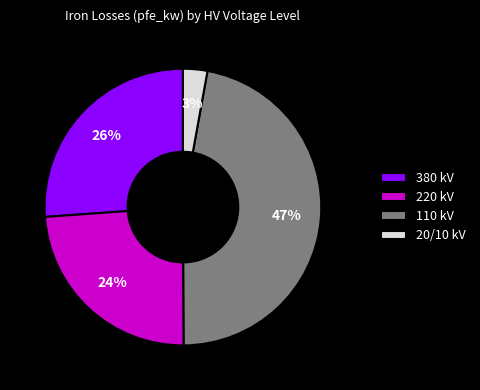

To the nearest percent, what is the difference between the largest and smallest slice percentages?

44%